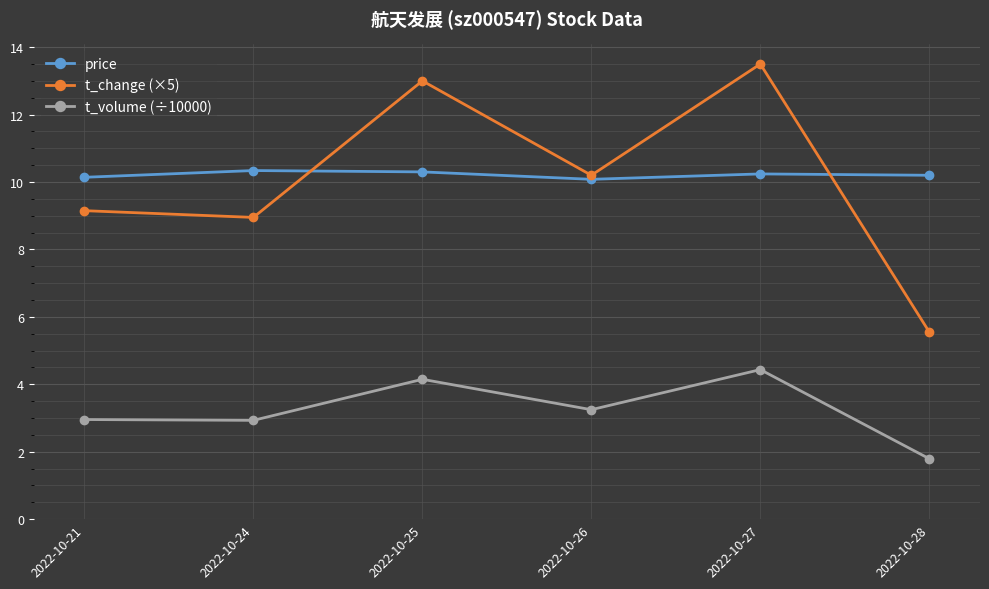

Is it true that price equals 5.0 at 2022-10-24?

False